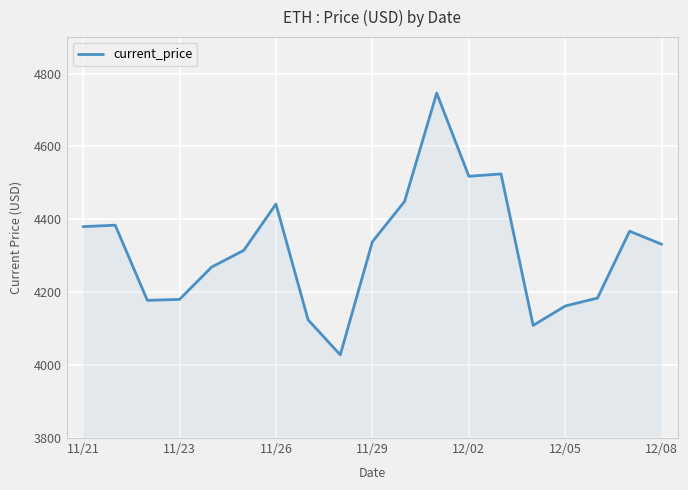

What is the difference between the maximum and minimum values?

718.2